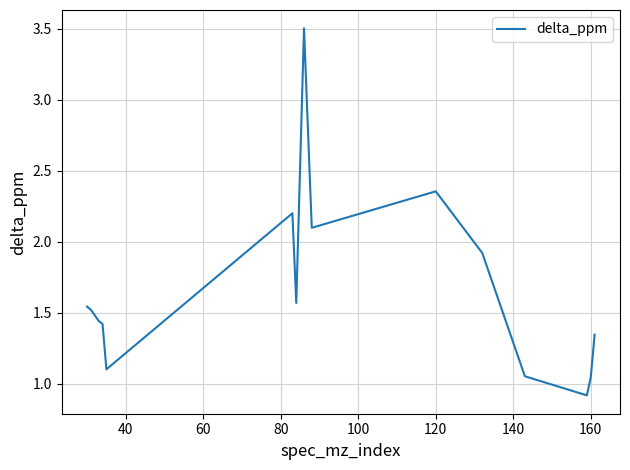

What is the difference between the maximum and minimum values?

2.6